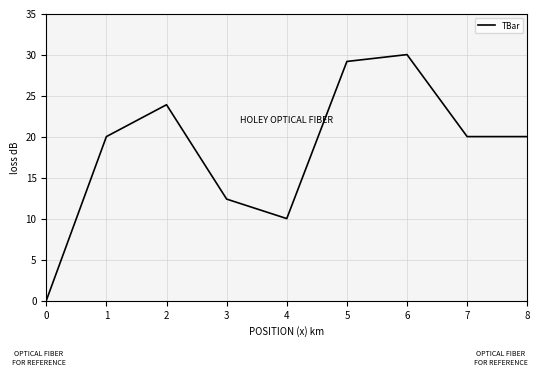

Is it true that the value at 7 is 35.7?

False